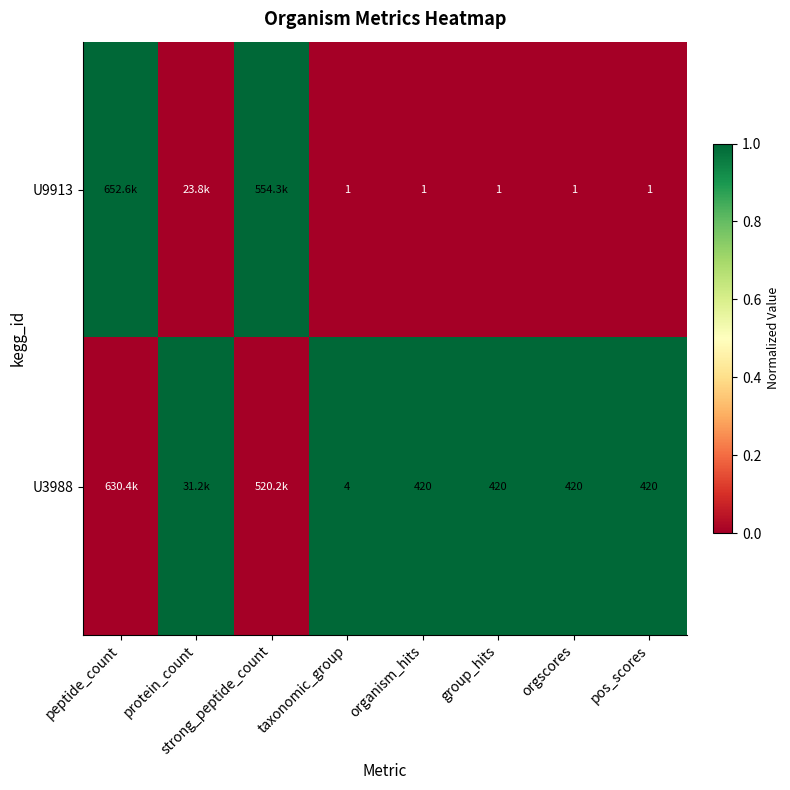

How many data points does each series have?

8